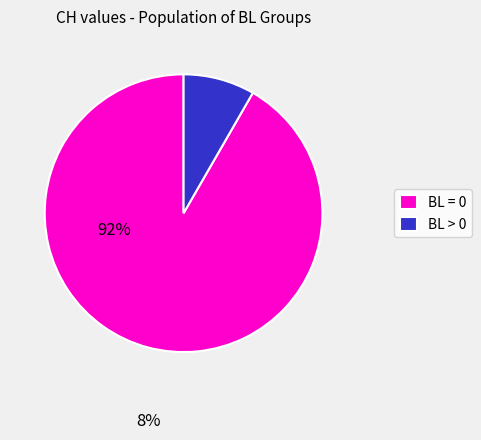

Is it true that BL = 0 is 99% of the pie?

False